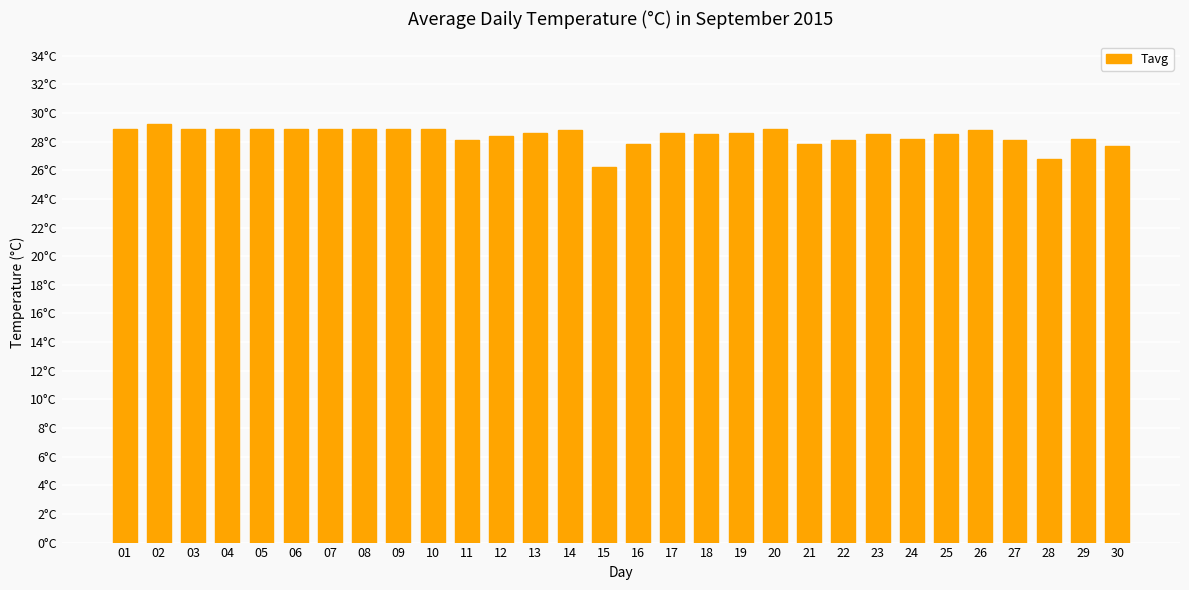

What is the minimum value shown in the chart?

26.2